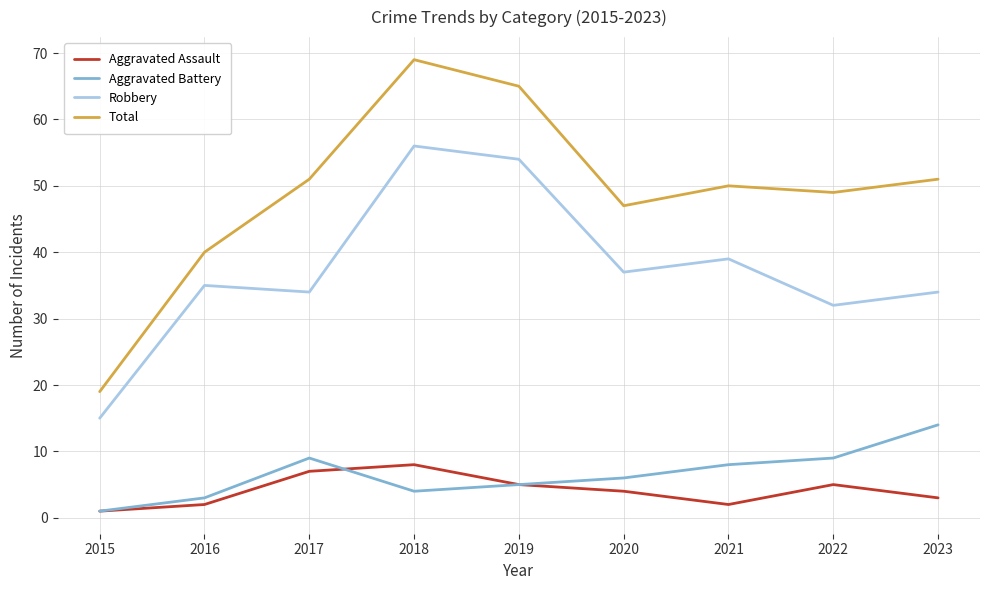

Is it true that Total equals 37 at 2018?

False